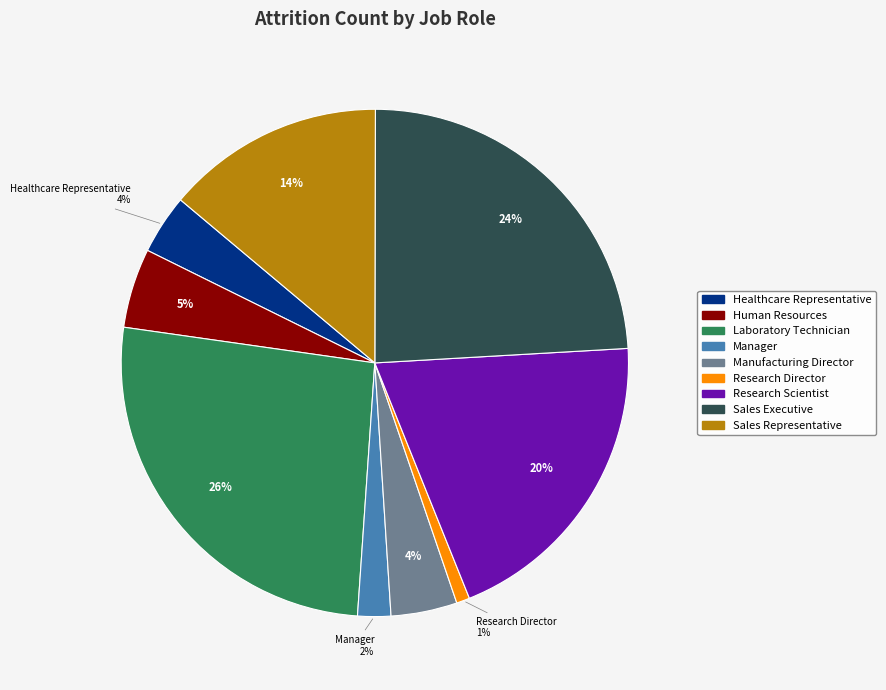

Is the sum of Manufacturing Director and Human Resources greater than half?

No